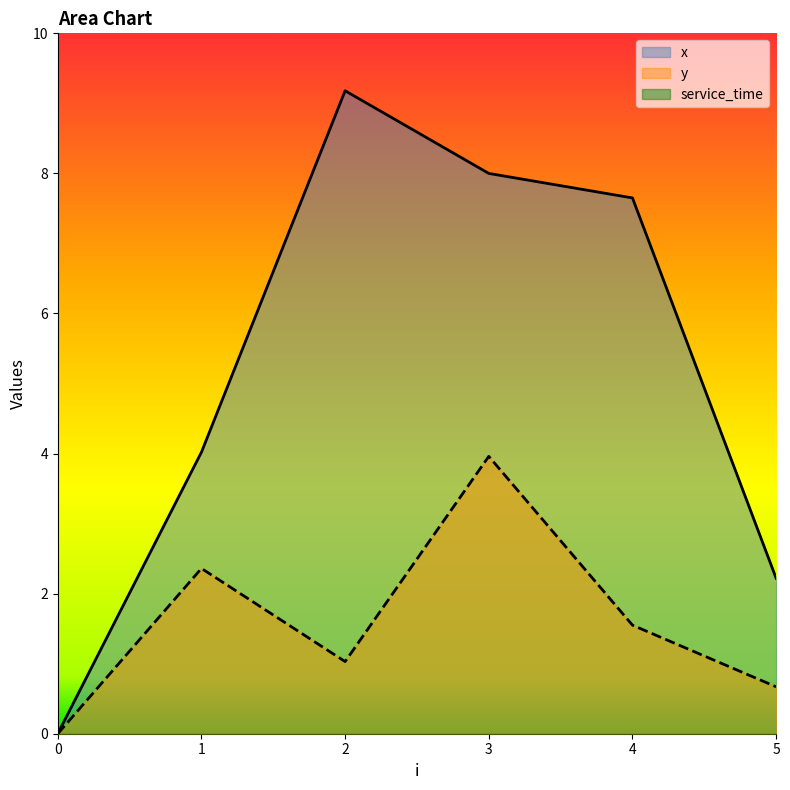

The y series shows 5.9 at 3. True or false?

False